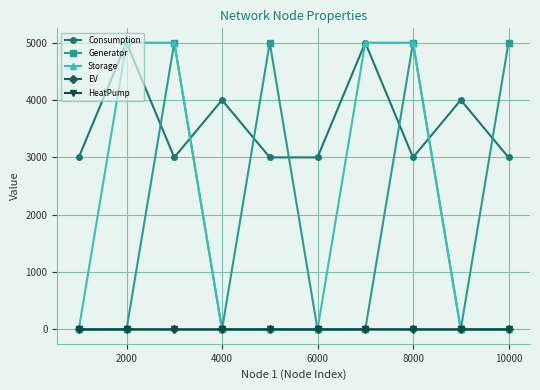

True or false: Consumption and EV cross at least once.

False